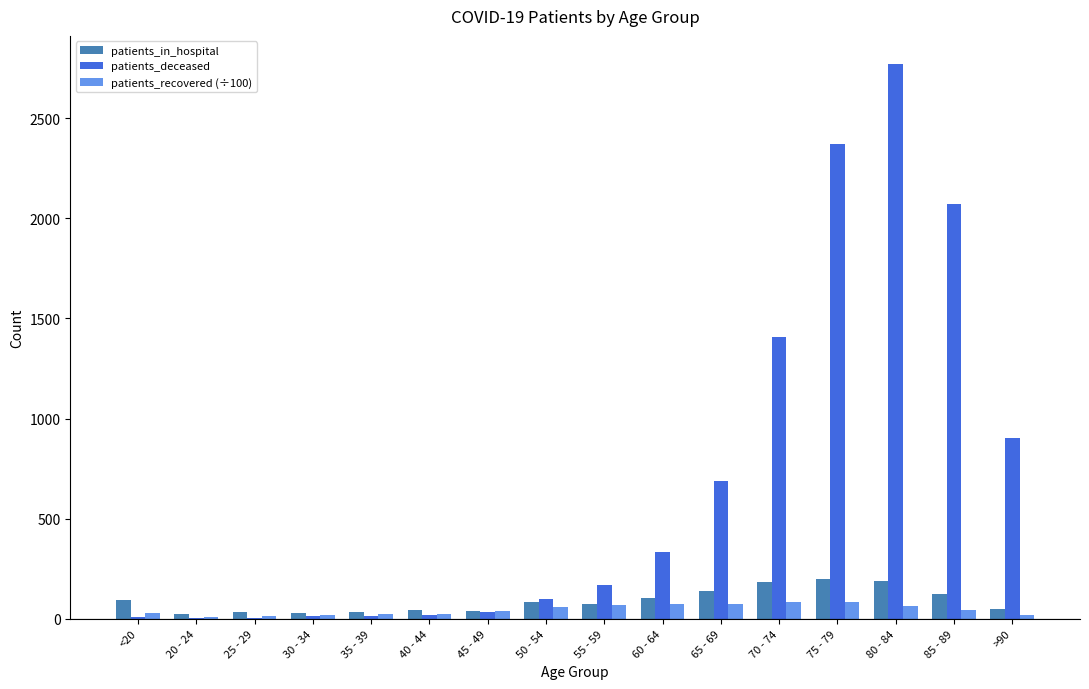

What is the sum of all patients_recovered (÷100) values?

721.9